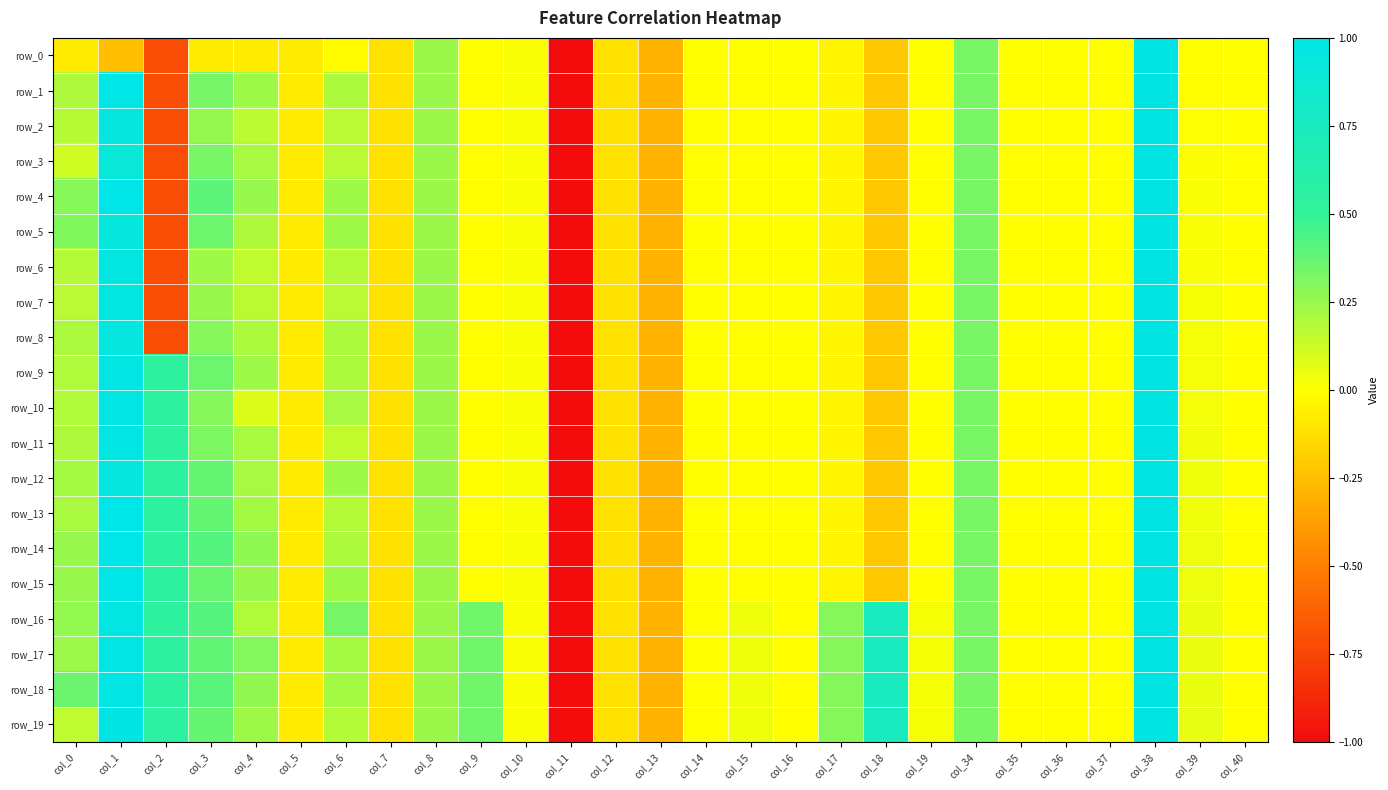

How many data points does each series have?

27